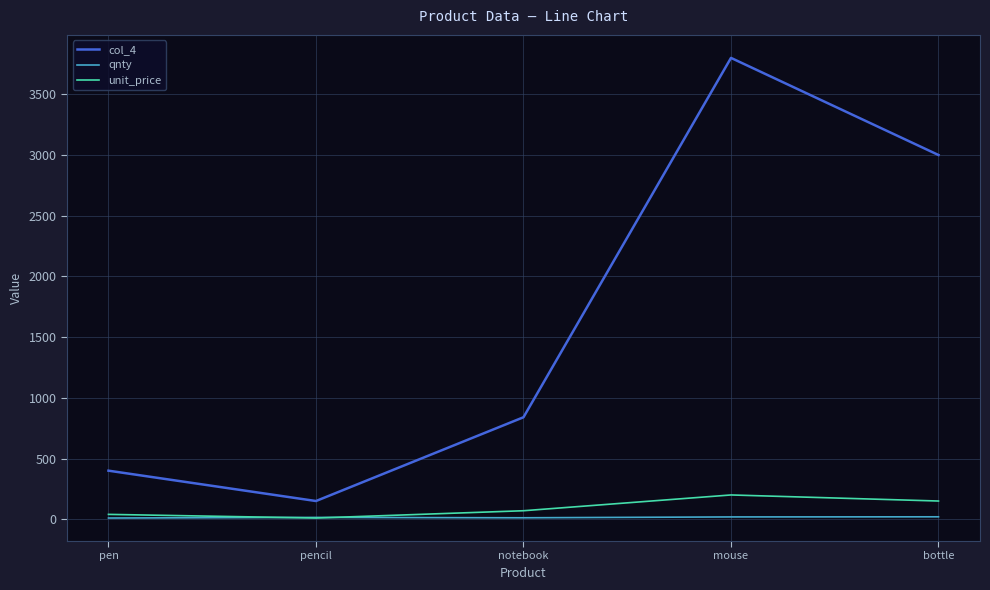

The unit_price series shows 10 at pencil. True or false?

True